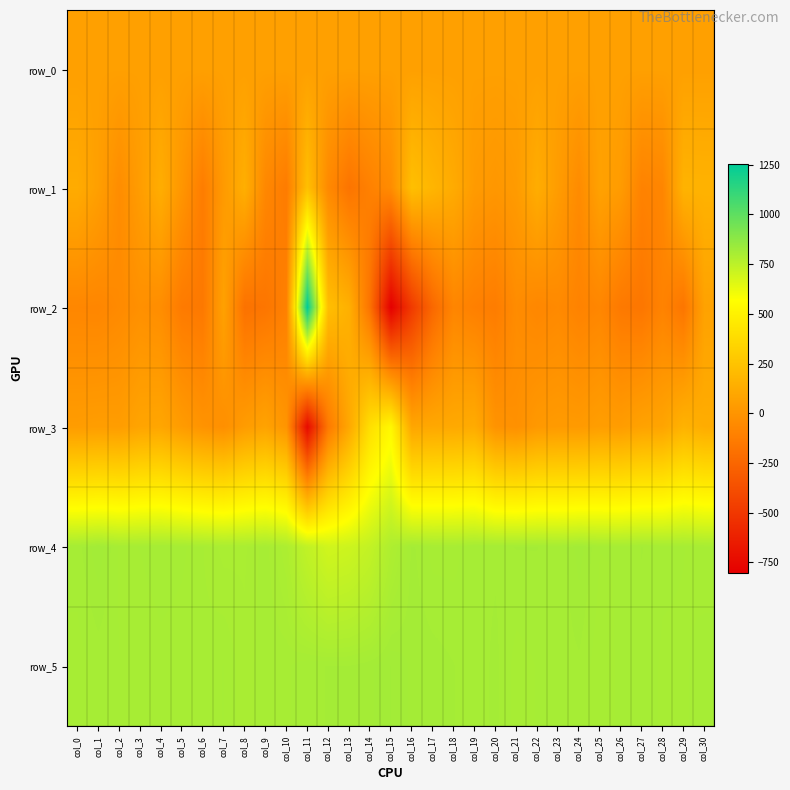

How many values in the row_4 series are below 806?

14